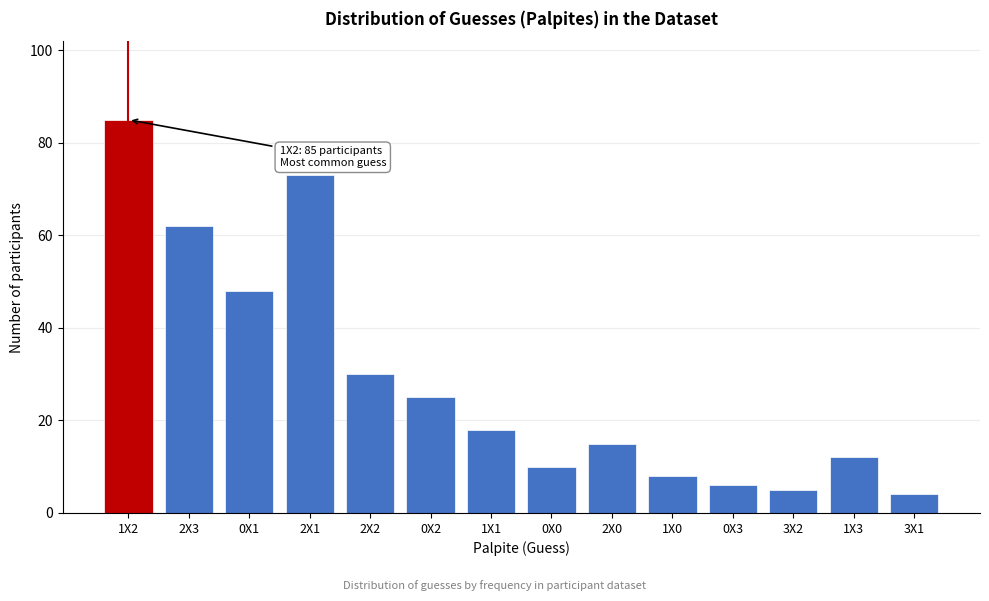

Reading left to right, what are all the values shown in this chart?

1X2=85	2X3=62	0X1=48	2X1=73	2X2=30	0X2=25	1X1=18	0X0=10	2X0=15	1X0=8	0X3=6	3X2=5	1X3=12	3X1=4